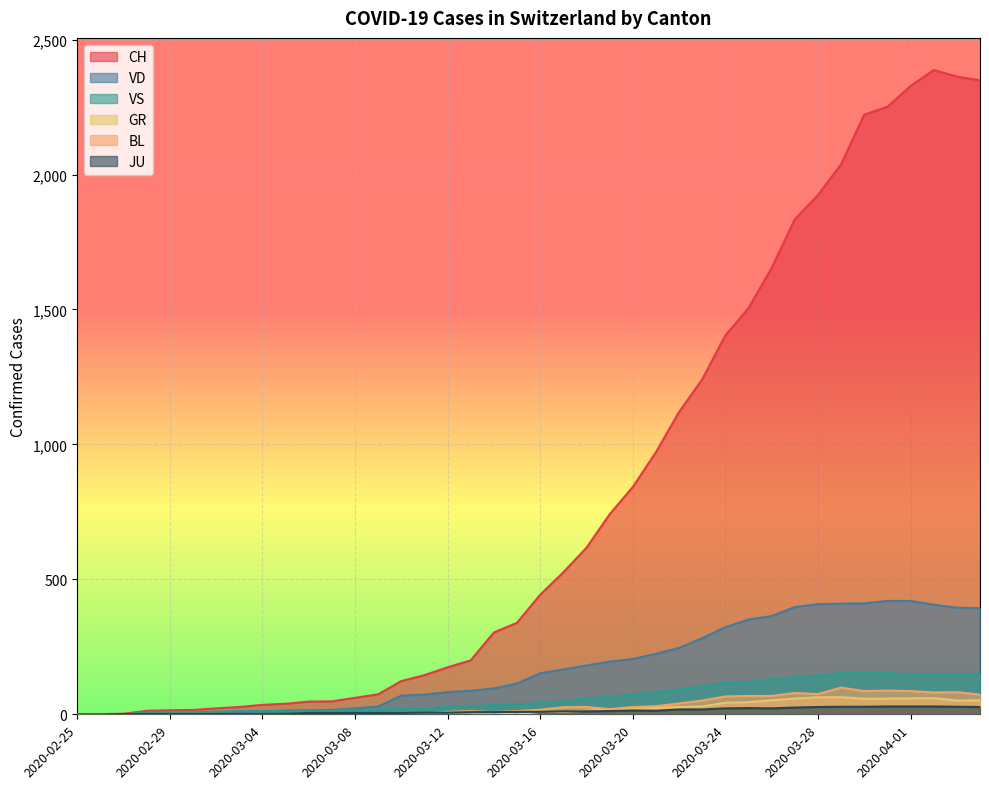

At which category does JU reach its first local valley?

2020-03-21